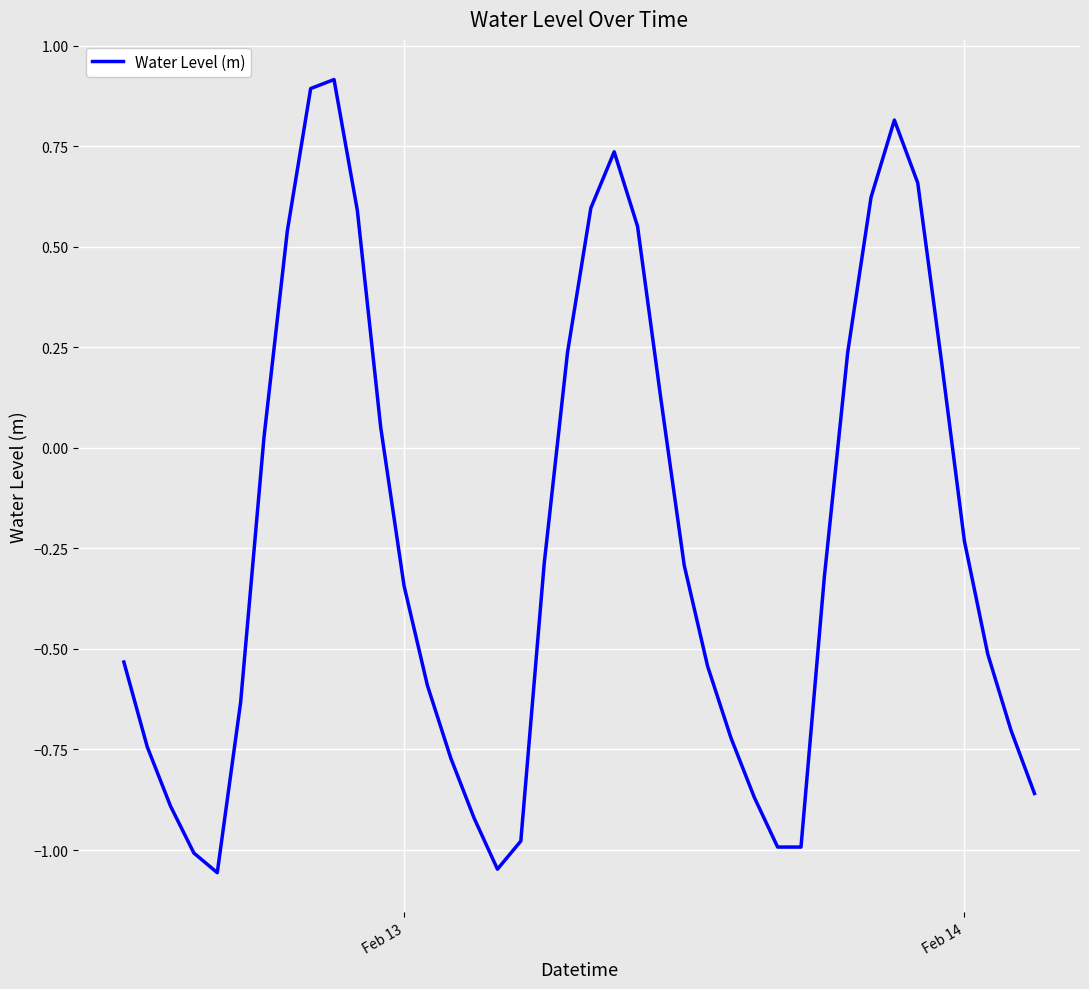

What is the greatest value displayed?

0.9